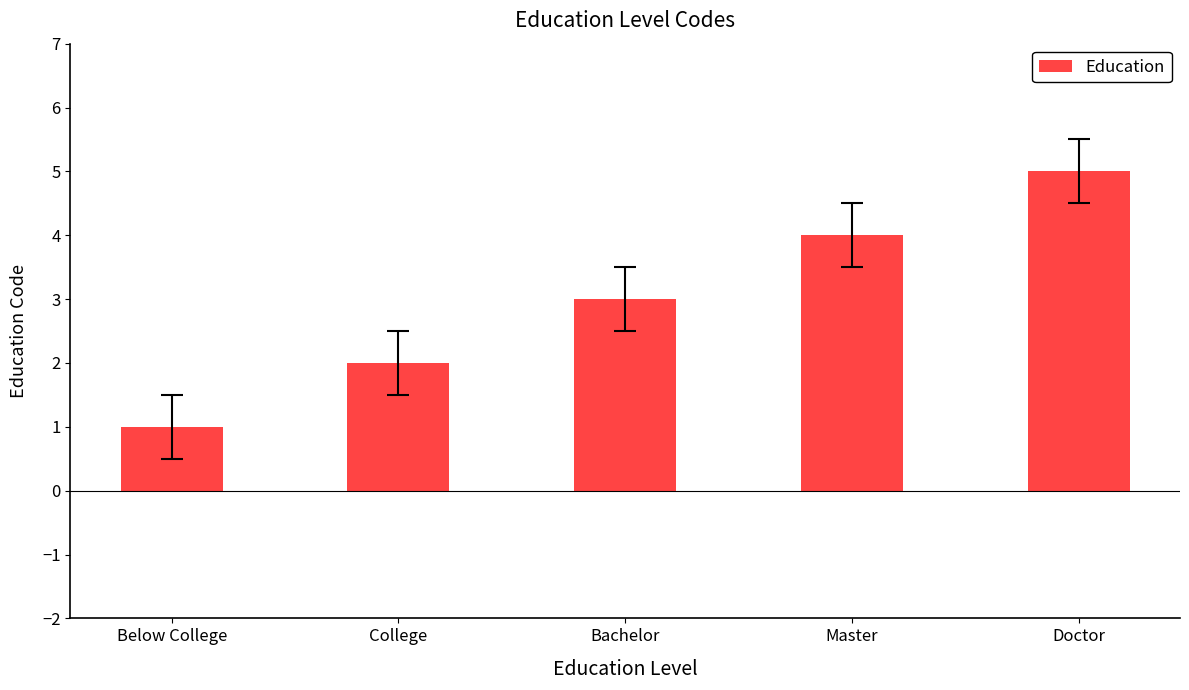

What is the change in value from Master to Doctor?

+1